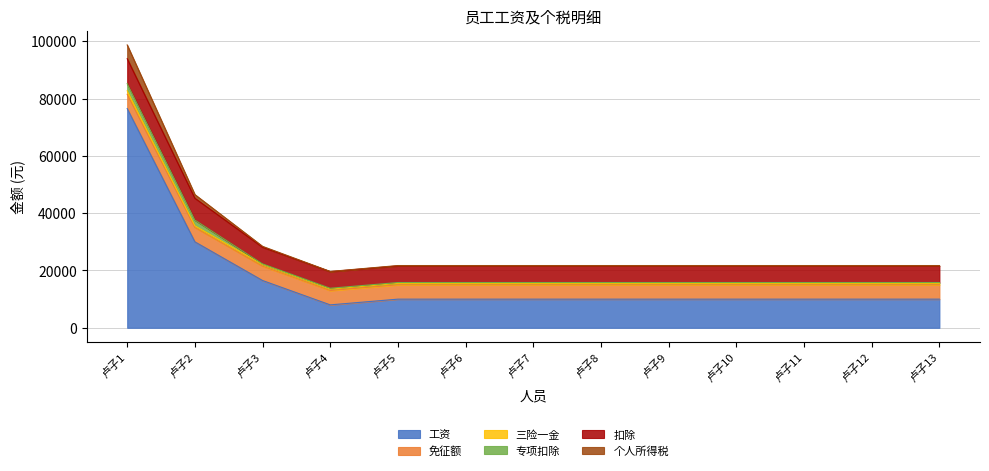

Is the value of 三险一金 at 卢子11 greater than the value of 个人所得税 at 卢子6?

Yes